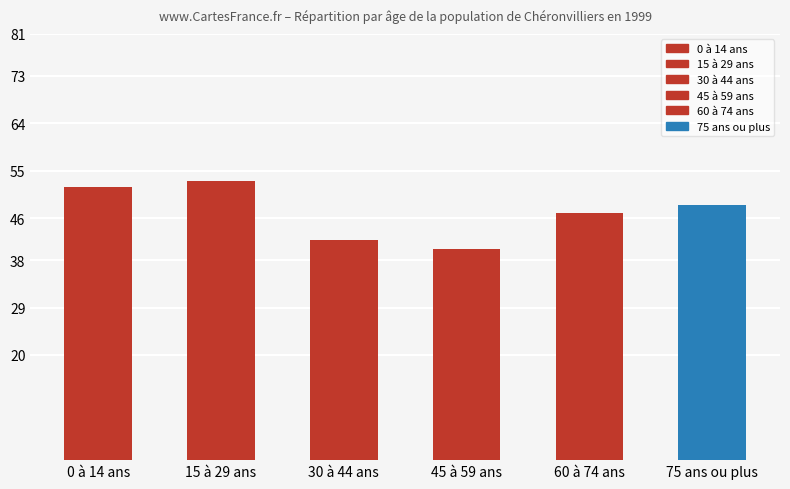

List the labels in order of value, largest first.

15 à 29 ans, 0 à 14 ans, 75 ans ou plus, 60 à 74 ans, 30 à 44 ans, 45 à 59 ans